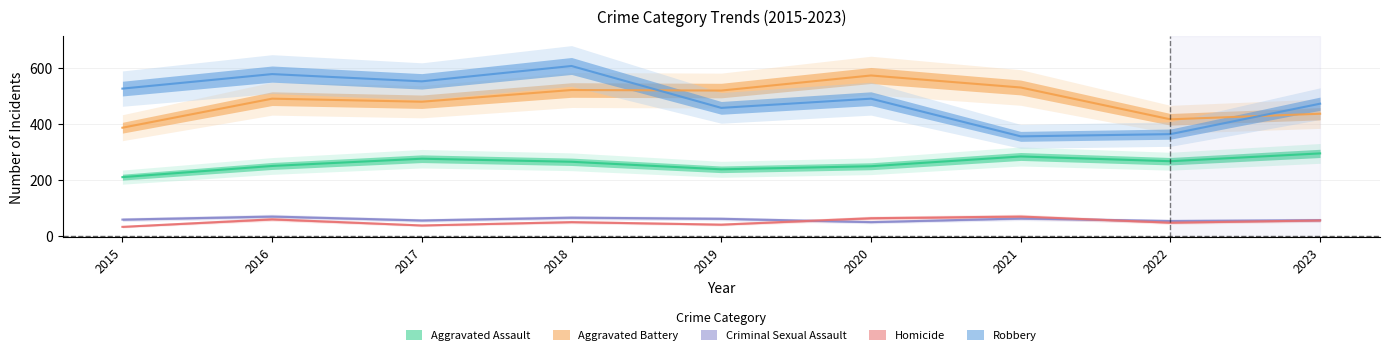

True or false: Homicide and Robbery intersect in this chart.

False